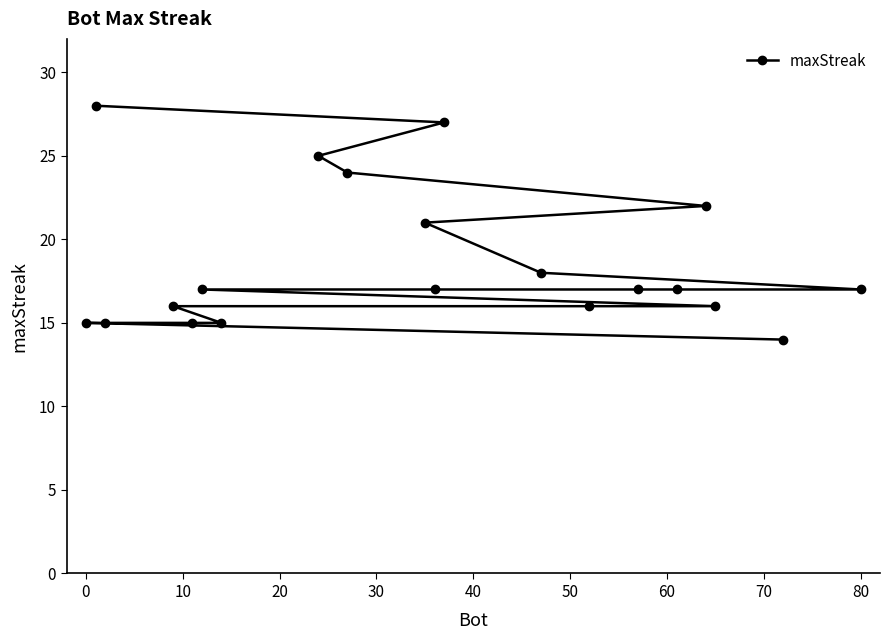

How many data points does each series have?

20